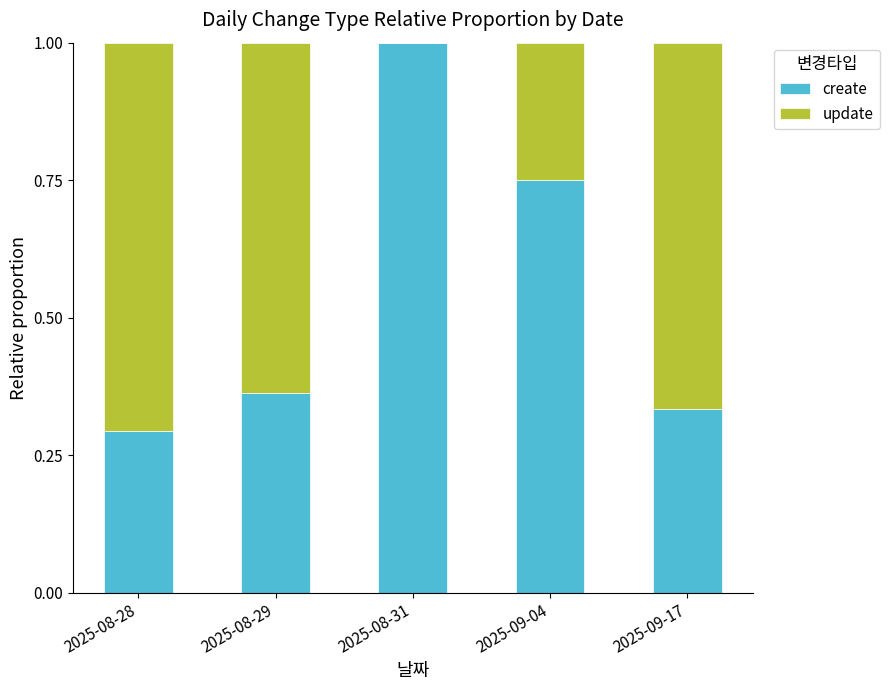

What is the sum of the create values at 2025-08-31 and 2025-08-29?

1.4